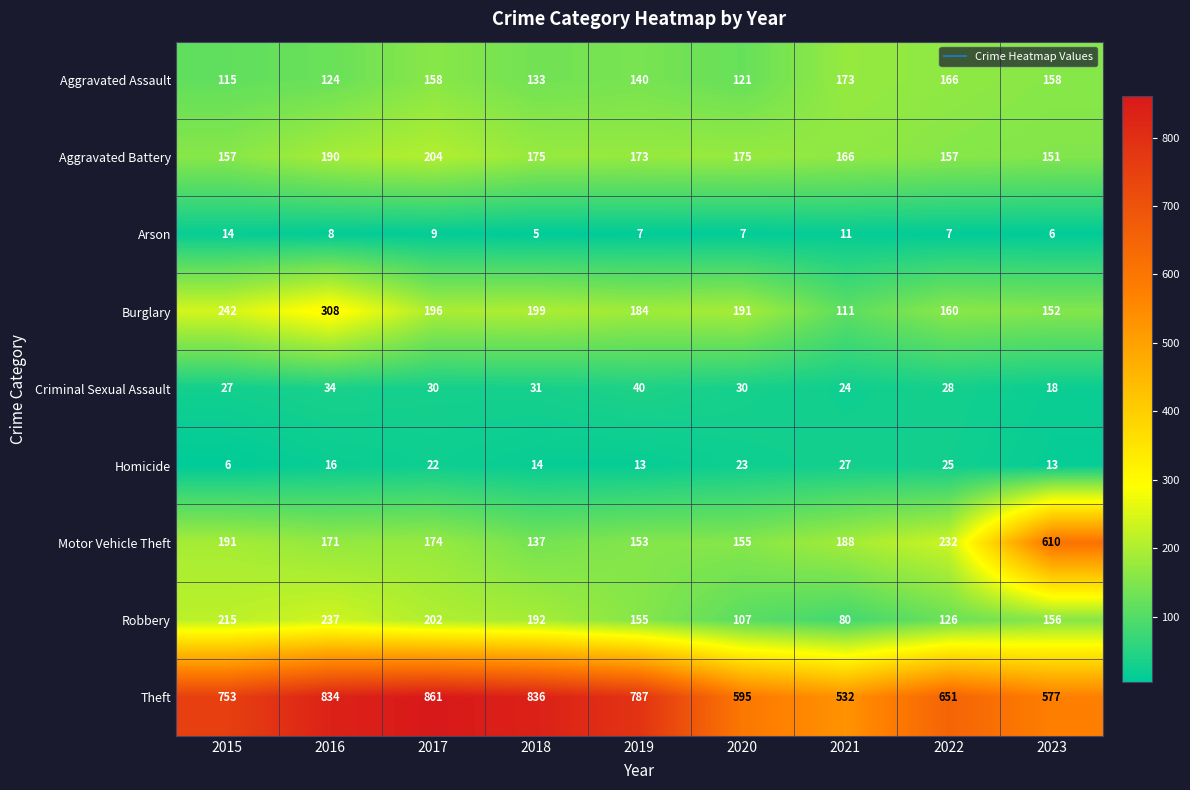

What is the lowest value of the Robbery series?

80